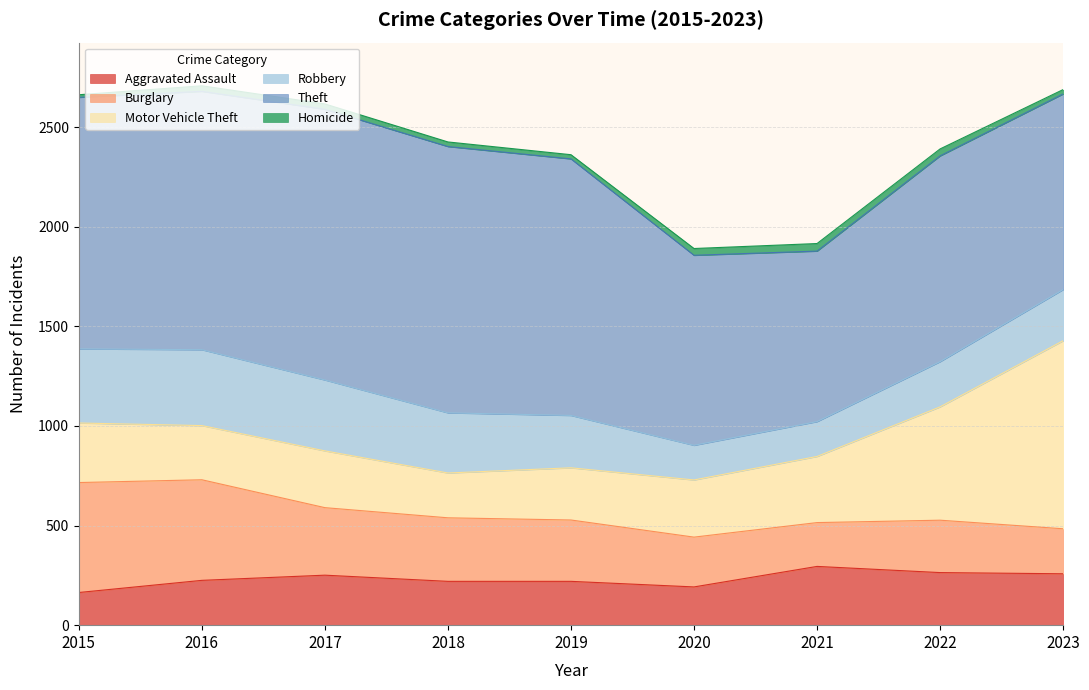

At how many categories does at least one series exceed 965?

7